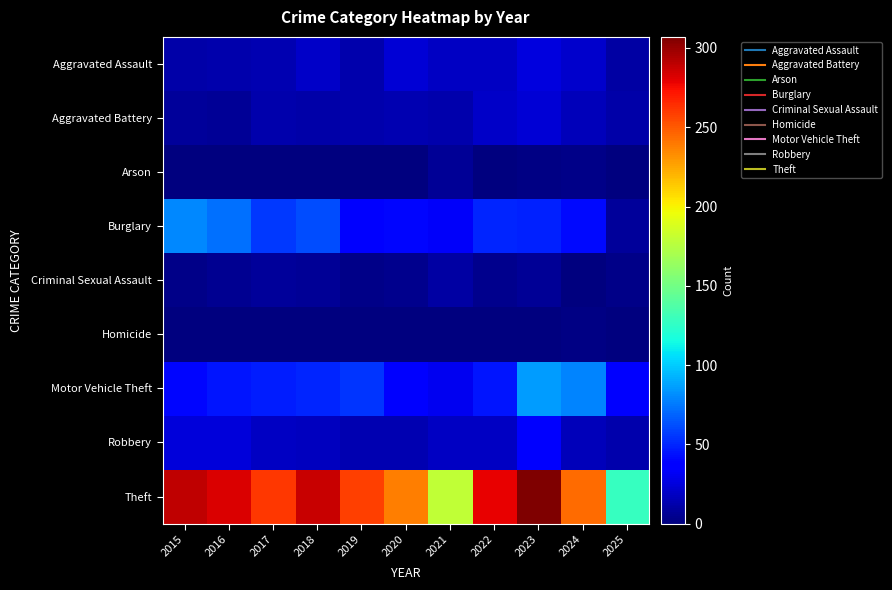

Which series has the widest spread of values?

Theft